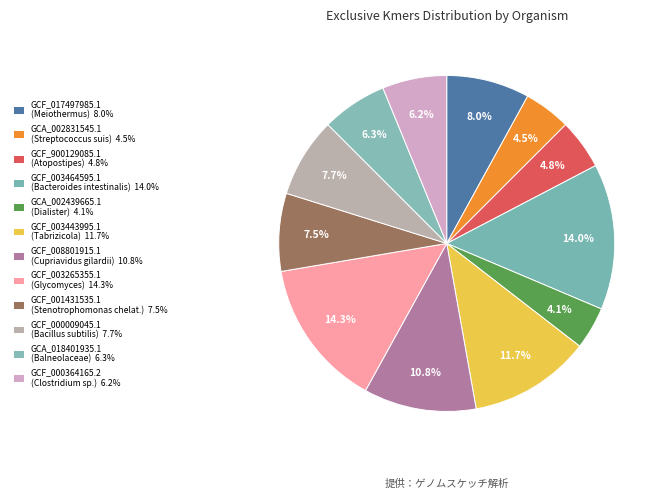

How many slices are in this pie chart?

12